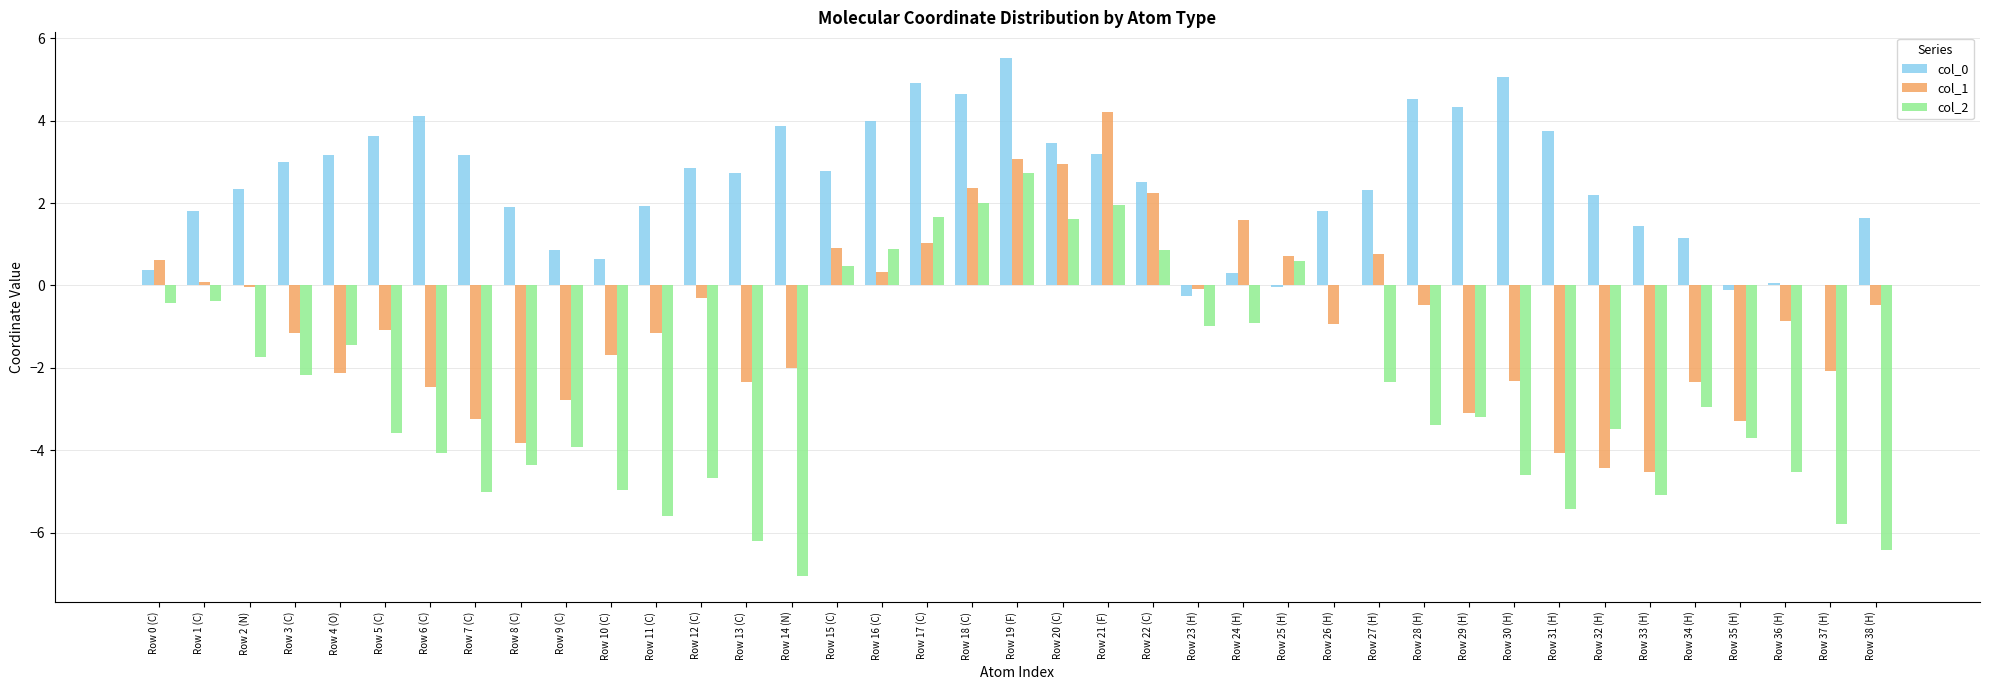

How many groups of bars are there?

39